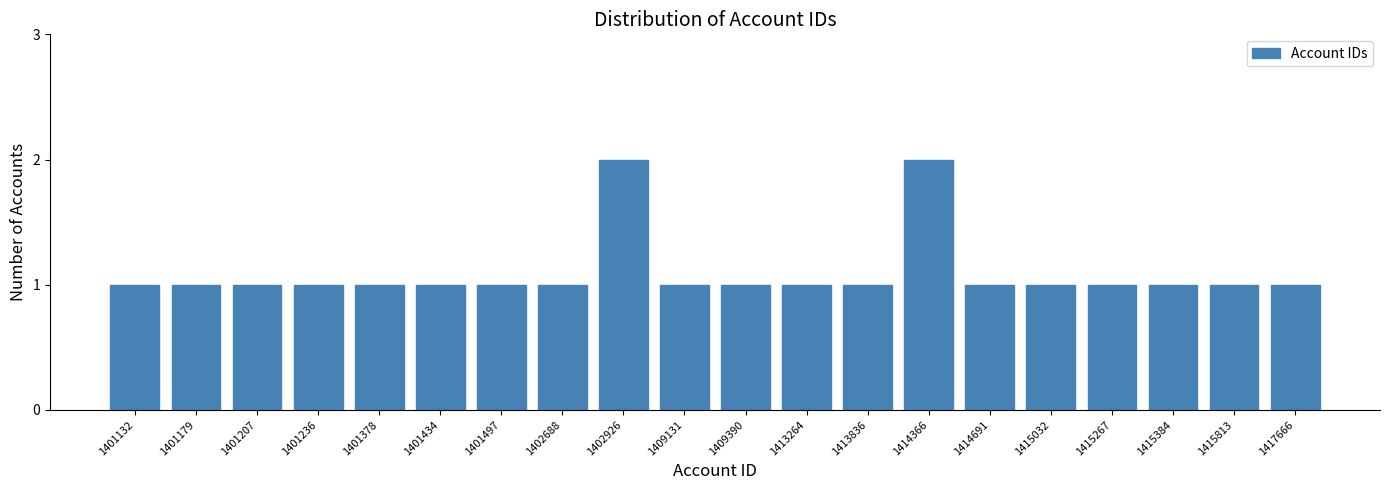

Reading left to right, what are all the values shown in this chart?

1	1	1	1	1	1	1	1	2	1	1	1	1	2	1	1	1	1	1	1